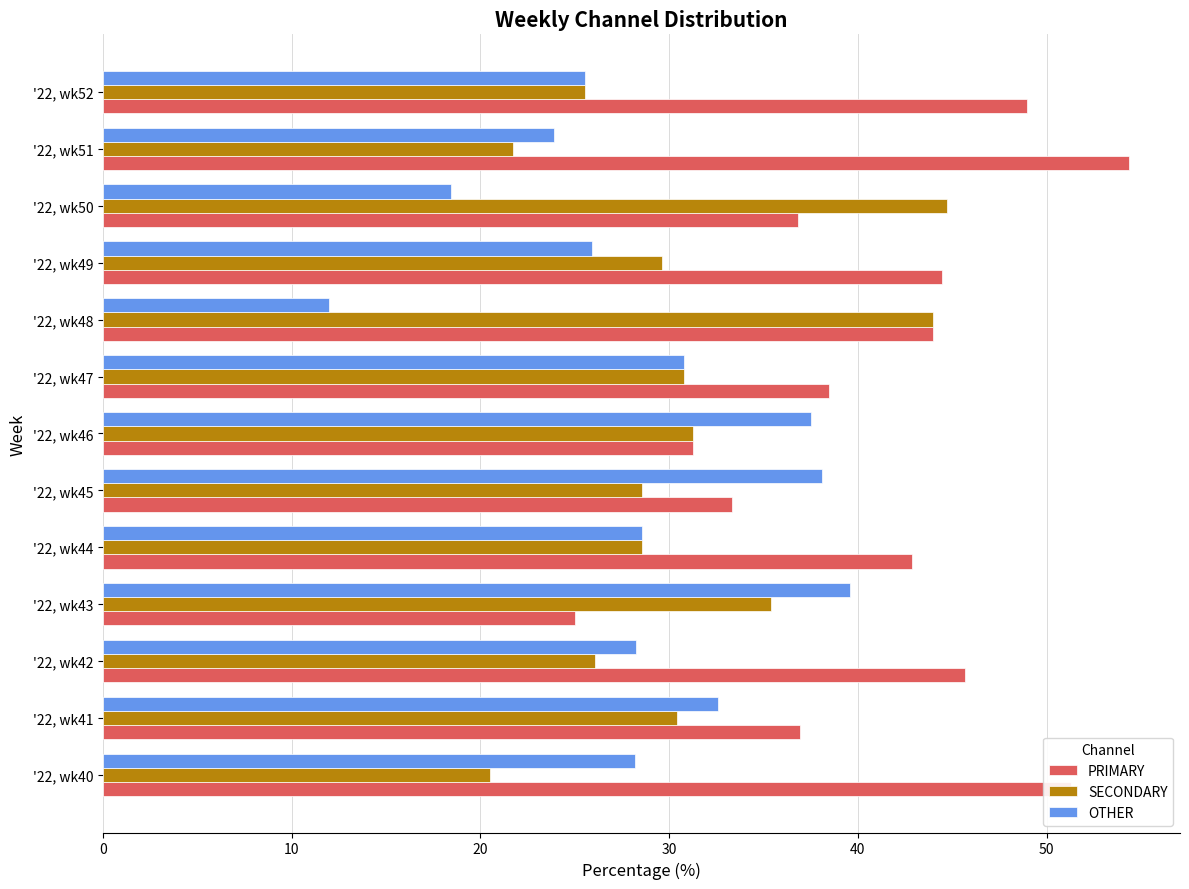

What is the sum of all PRIMARY values?

533.4